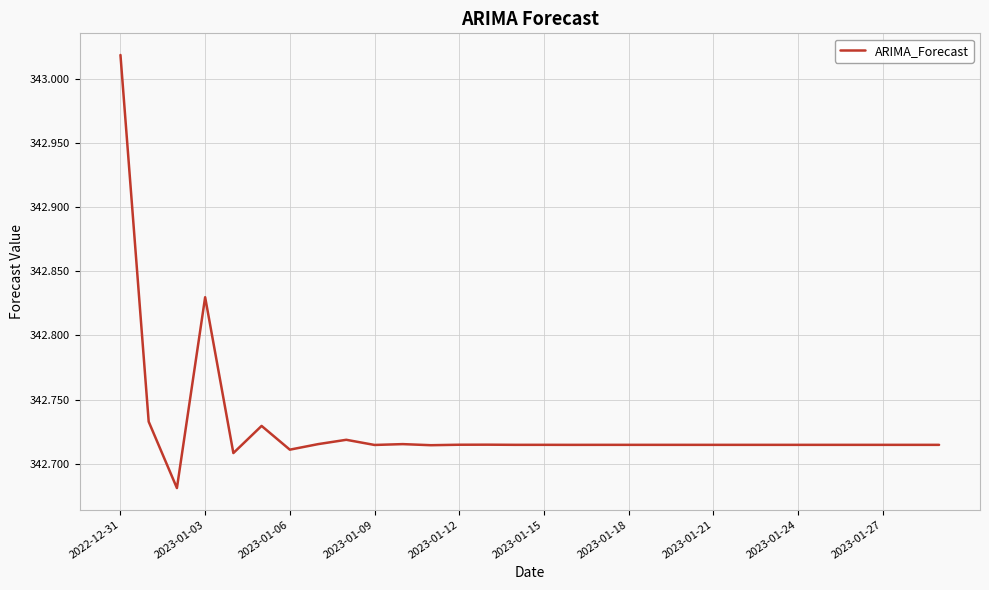

What is the difference between the maximum and minimum values?

0.3